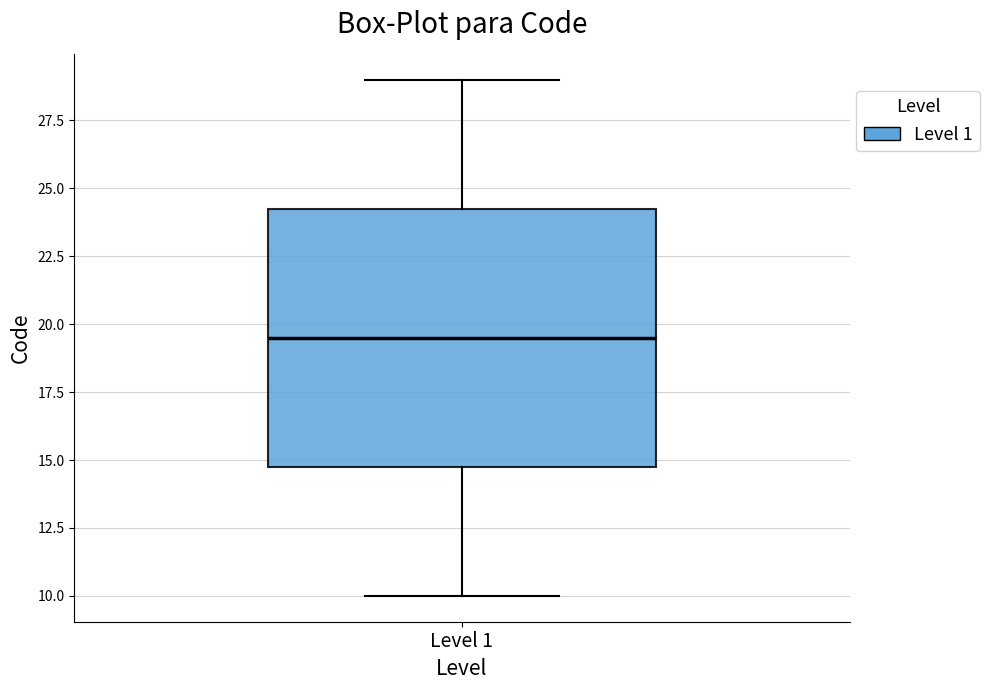

Read this box plot against the y-axis: the position of the median line, the range covered by the box, and the ends of both whiskers. The values are not printed on the chart, so give them approximately, as read against the axis.

median 19.5, box 15.0 to 24.5, whiskers 10.0 to 29.0